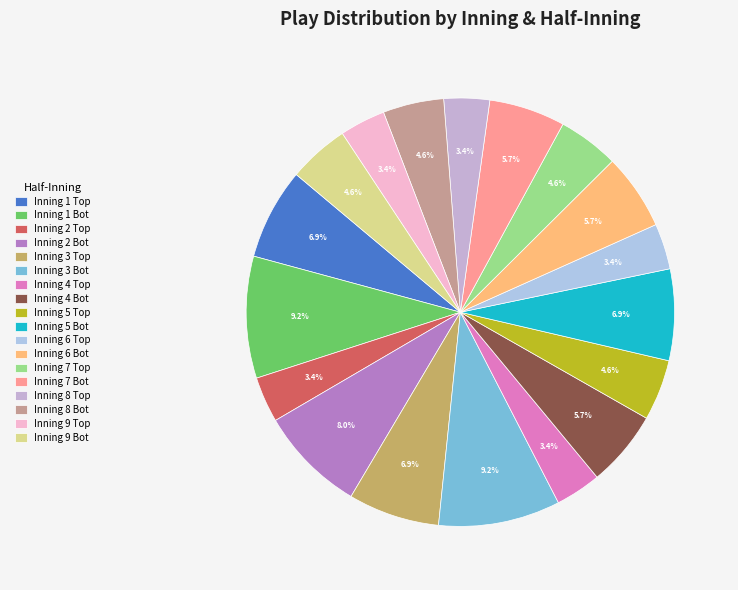

Which slice is the smallest?

Inning 2 Top